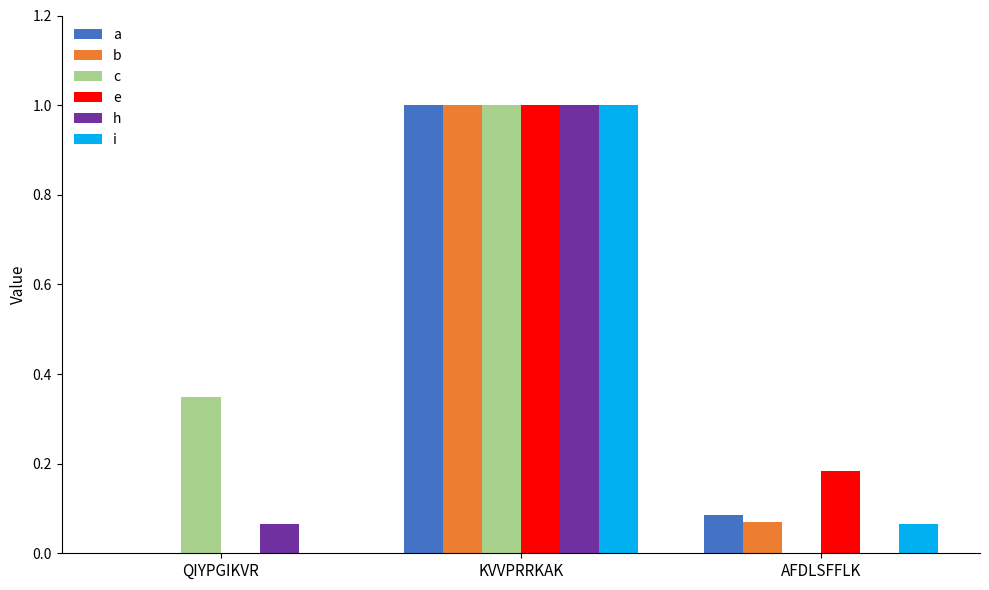

Which category has the highest value in the e series?

KVVPRRKAK